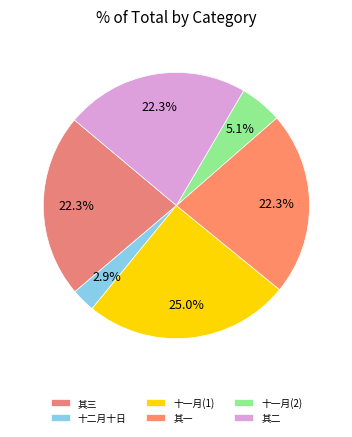

How many slices are in this pie chart?

6